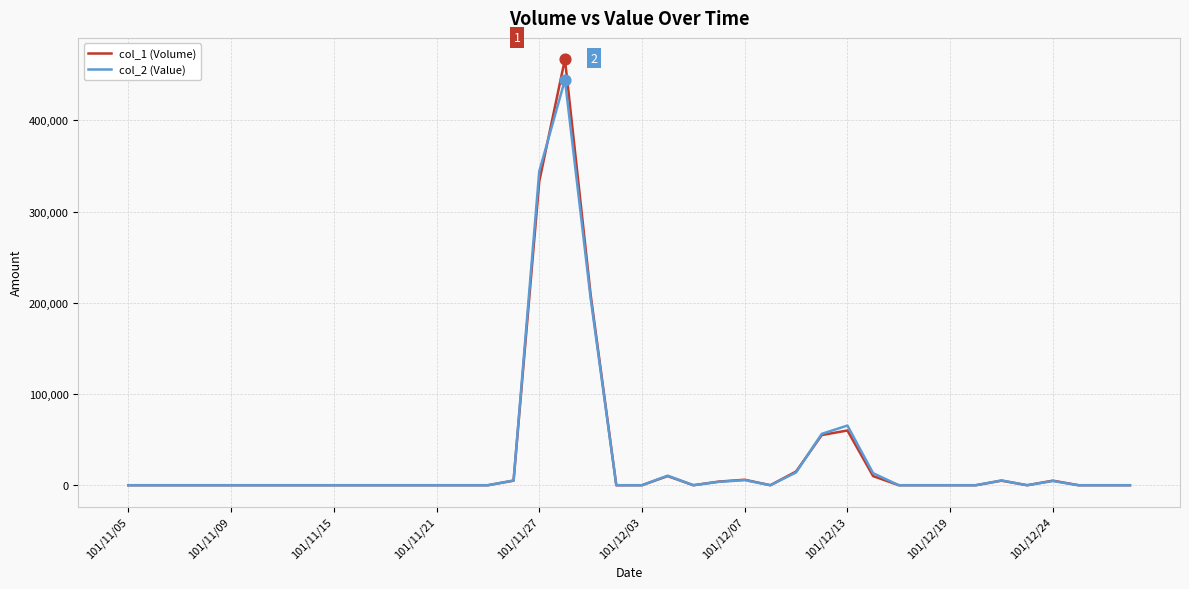

List the series in order of their peak value, highest first.

col_1 (Volume), col_2 (Value)